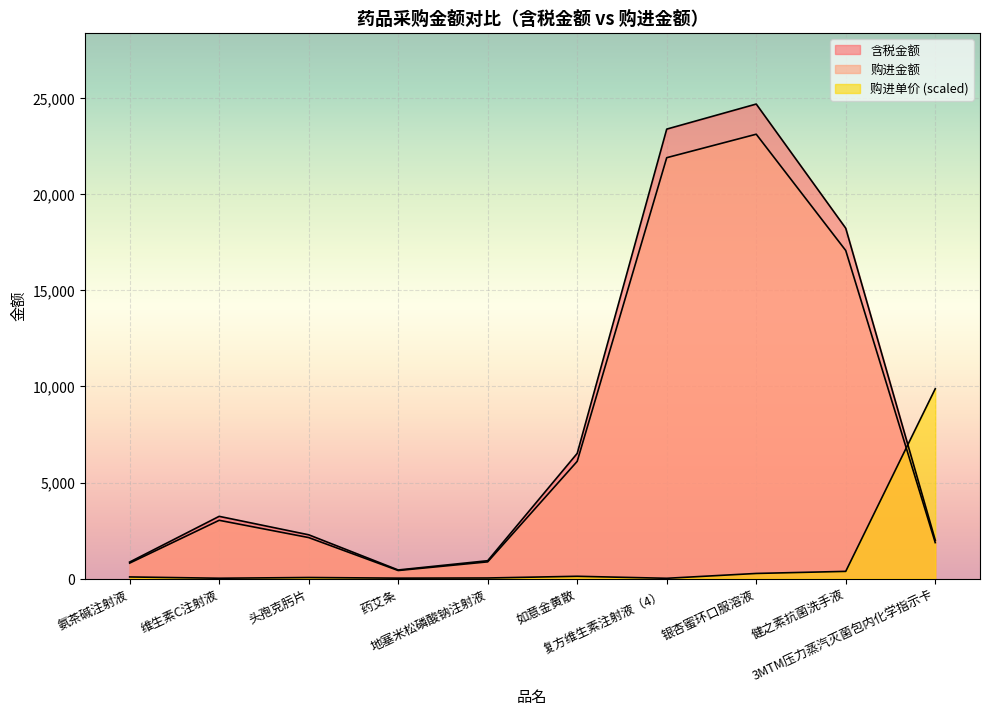

What is the sum of all 含税金额 values?

82620.8